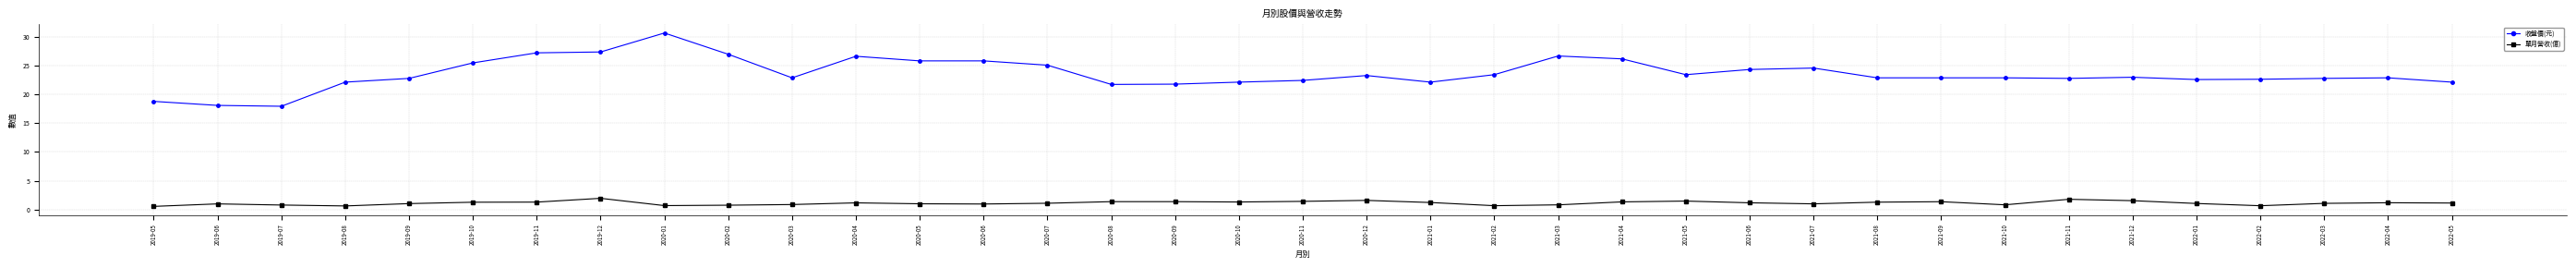

List the series in order of their peak value, highest first.

收盤價(元), 單月營收(億)